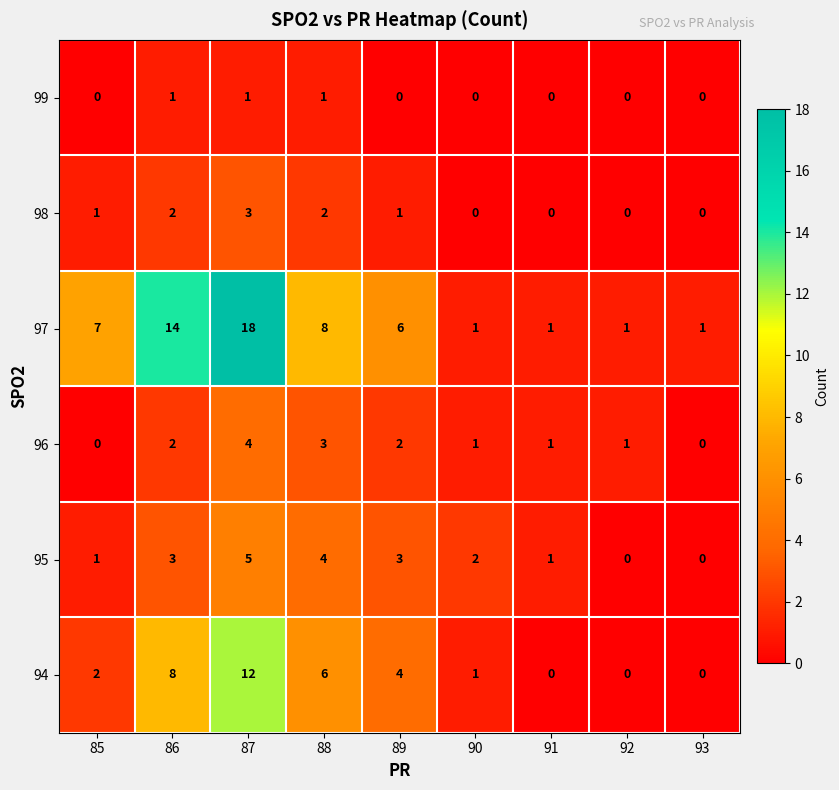

What is the greatest value displayed?

18